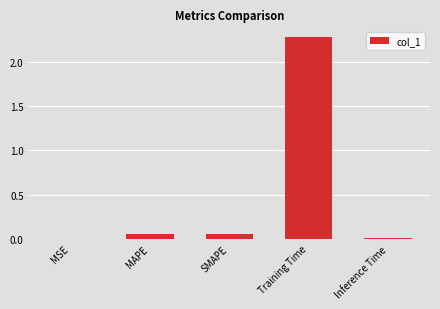

Which label corresponds to the largest value in the chart?

Training Time